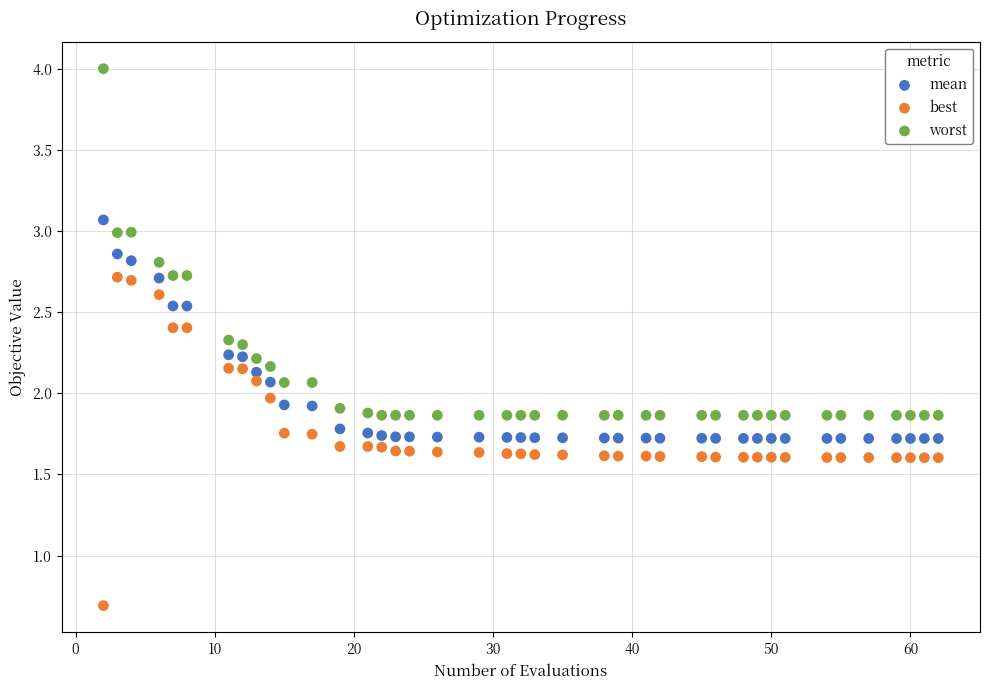

Which series has the widest spread of Y values?

worst